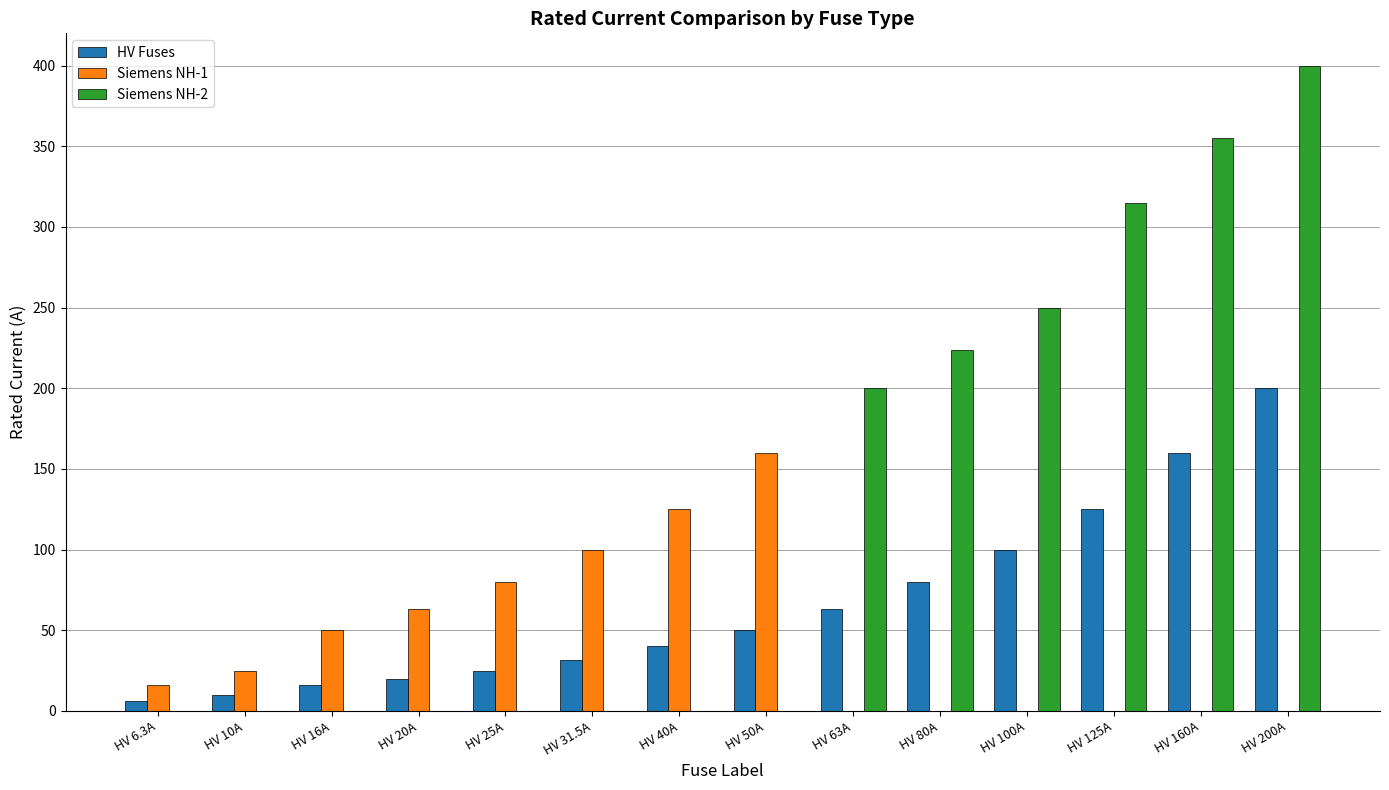

What is the sum of all Siemens NH-2 values?

1744.0